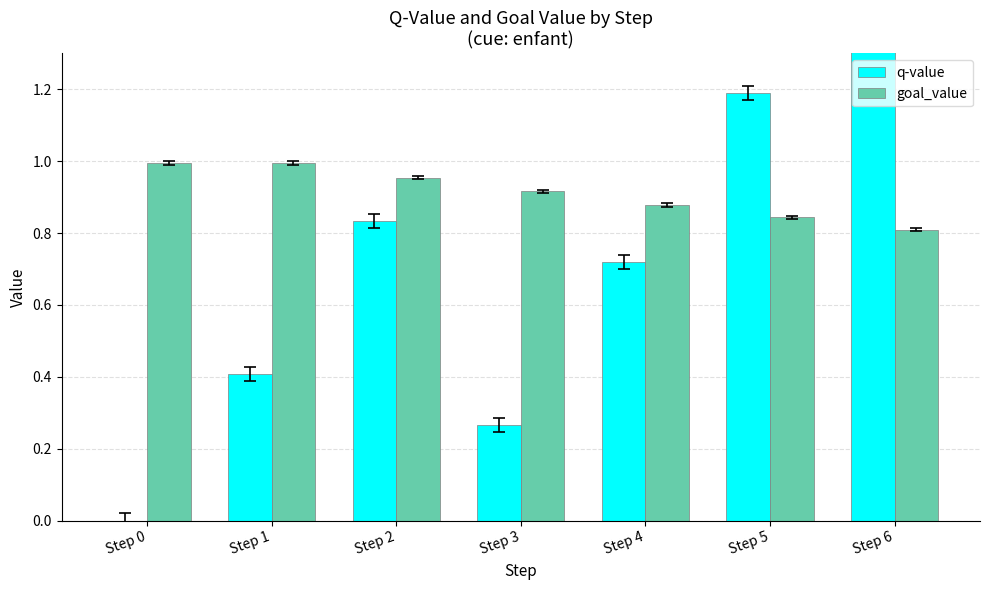

Which category has the lowest value in the q-value series?

Step 0